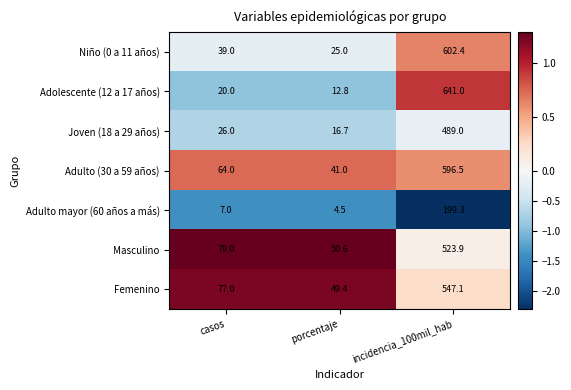

What is the difference between the second highest and minimum values in the Adulto (30 a 59 años) series?

23.0